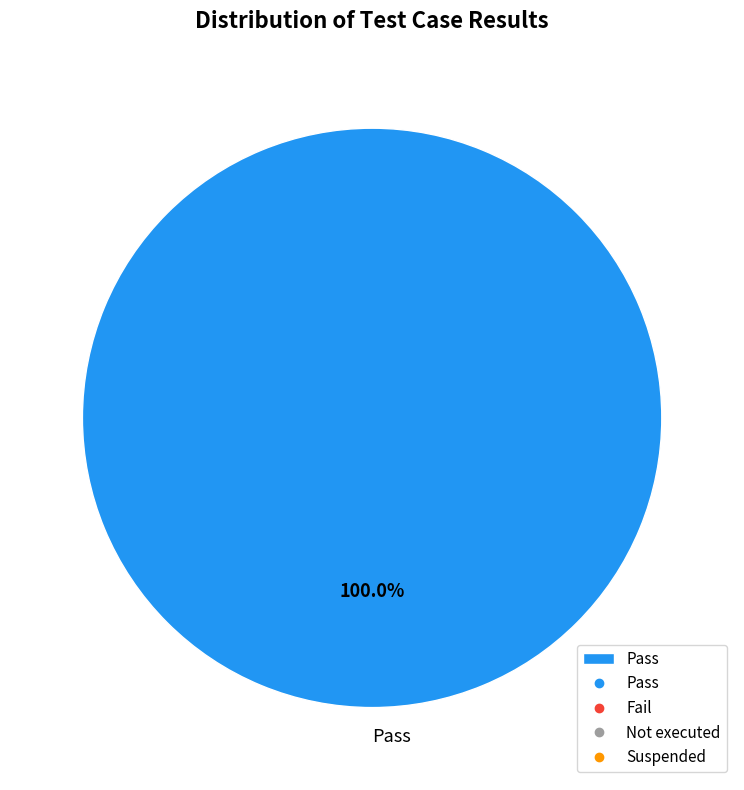

Rank the categories by value from highest to lowest.

Pass